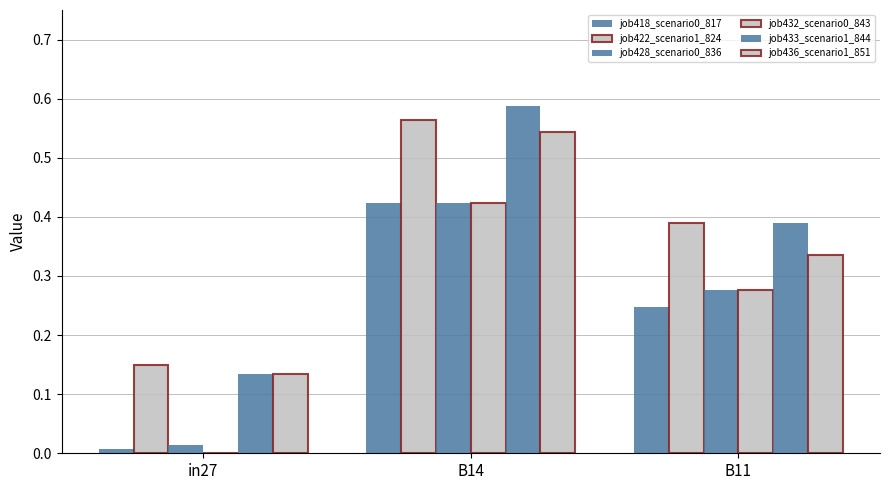

Is it true that job436_scenario1_851 equals 0.5 at B14?

True